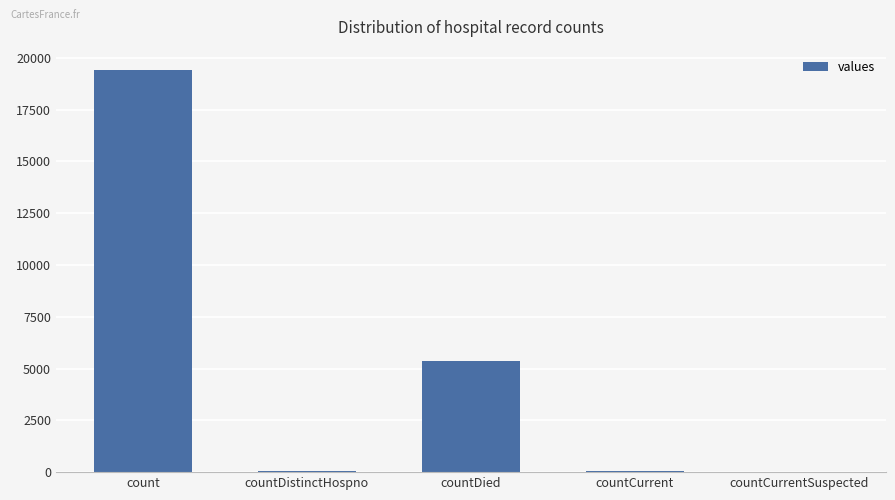

What is the greatest value displayed?

19420